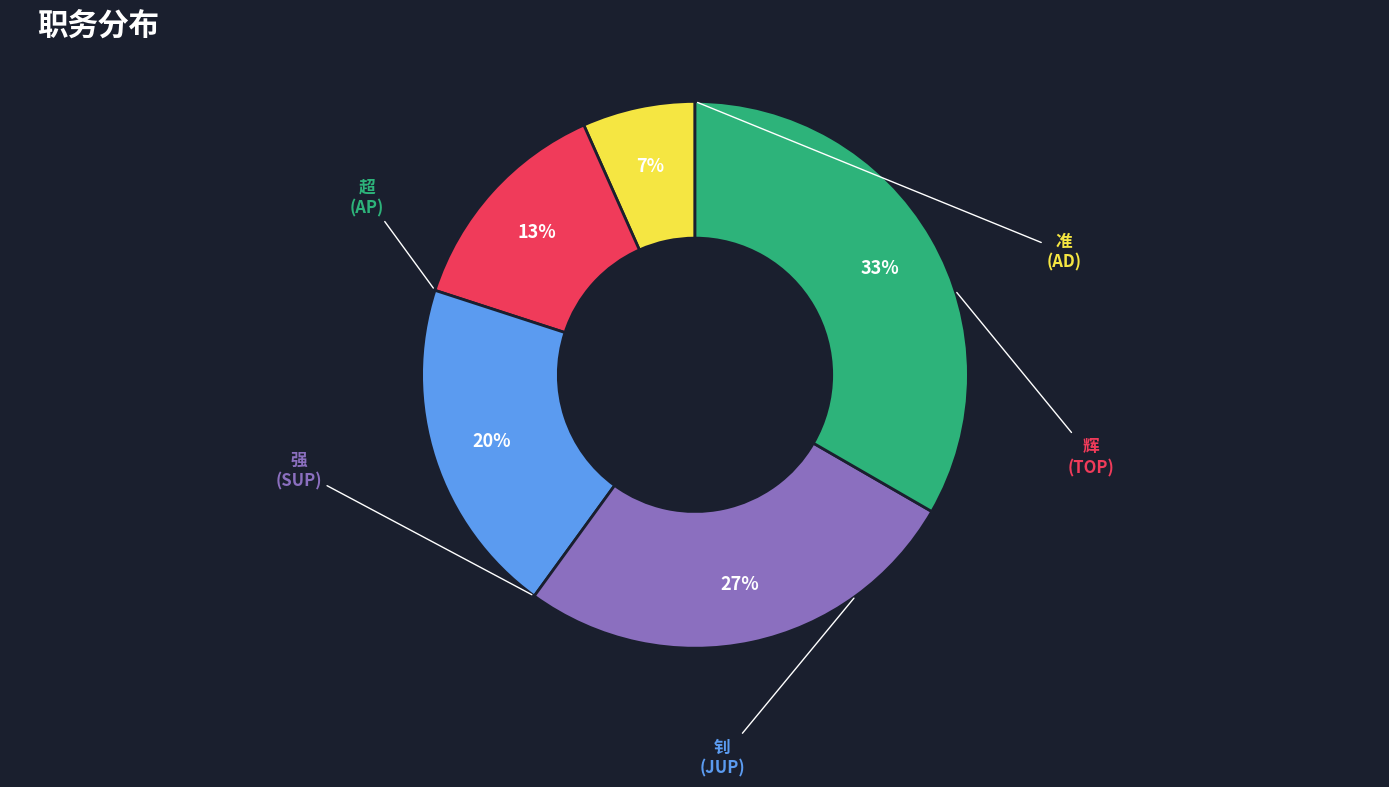

How many slices are in this pie chart?

5